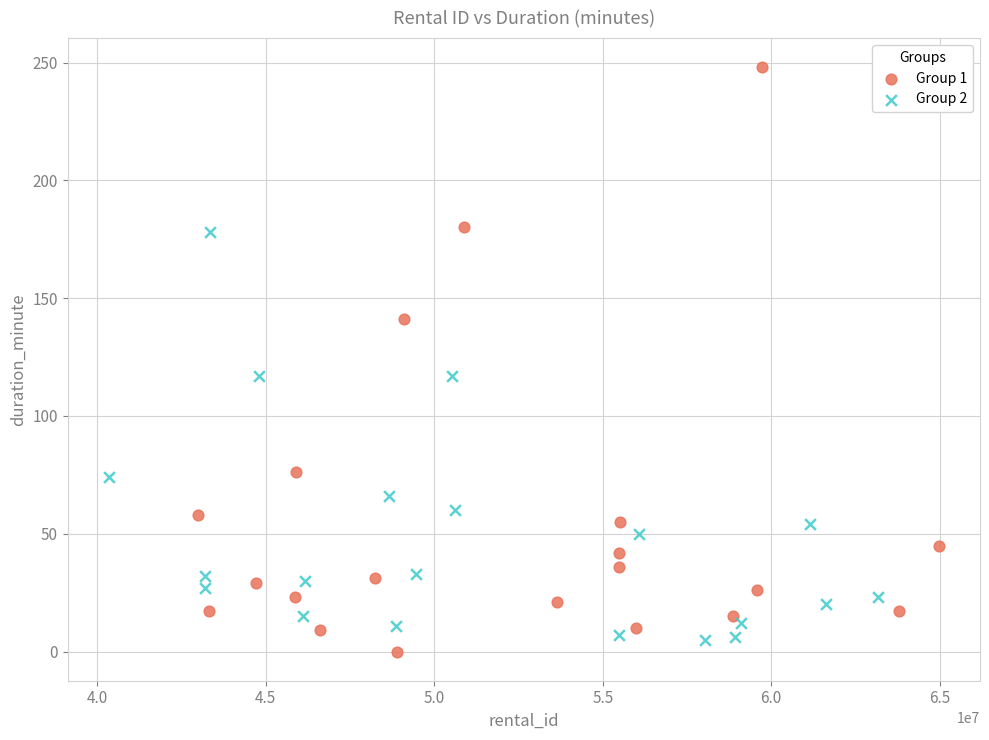

Which series contains the highest Y value?

Group 1